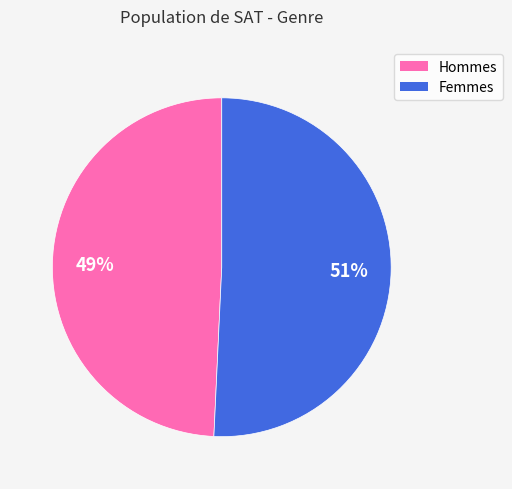

The Femmes slice represents 51% of the pie. True or false?

True